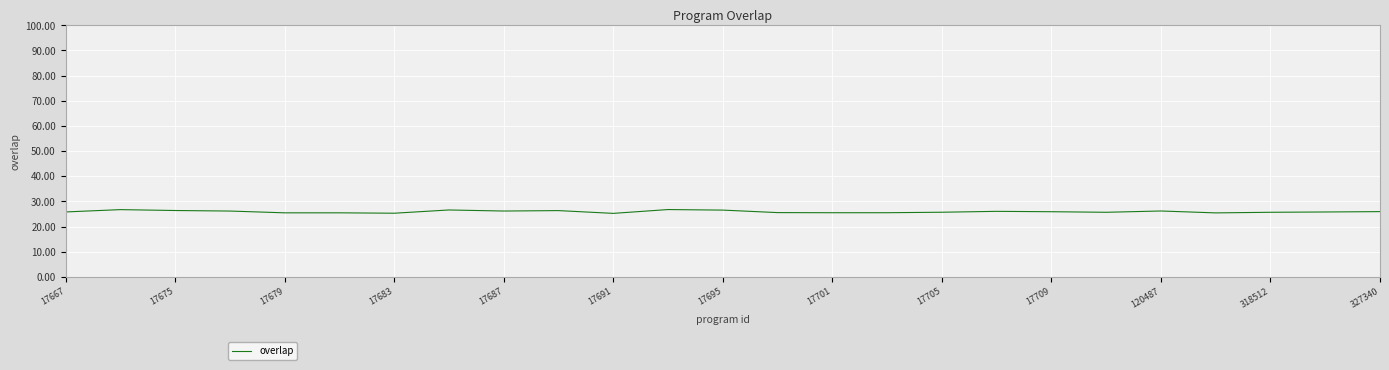

What is the greatest value displayed?

26.8